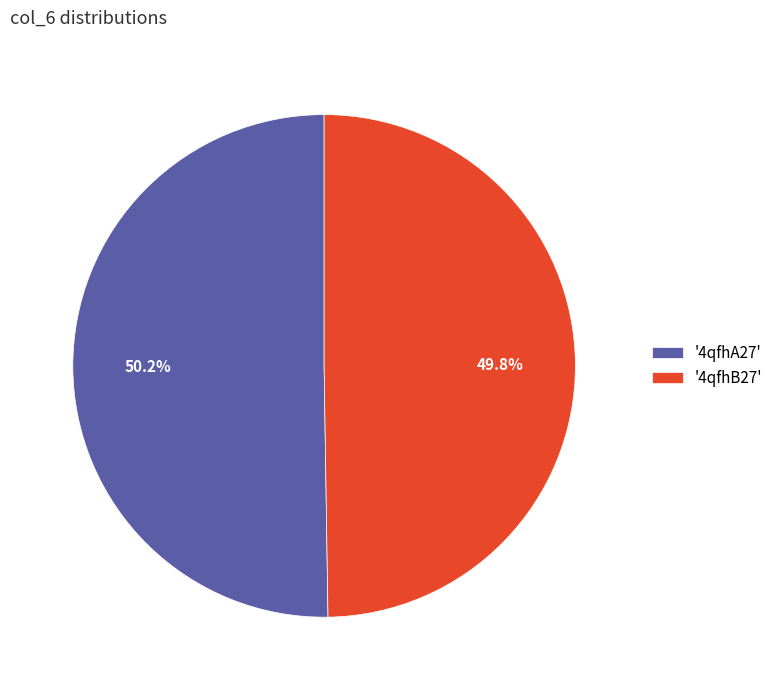

Is there any slice that represents more than half of the pie?

Yes